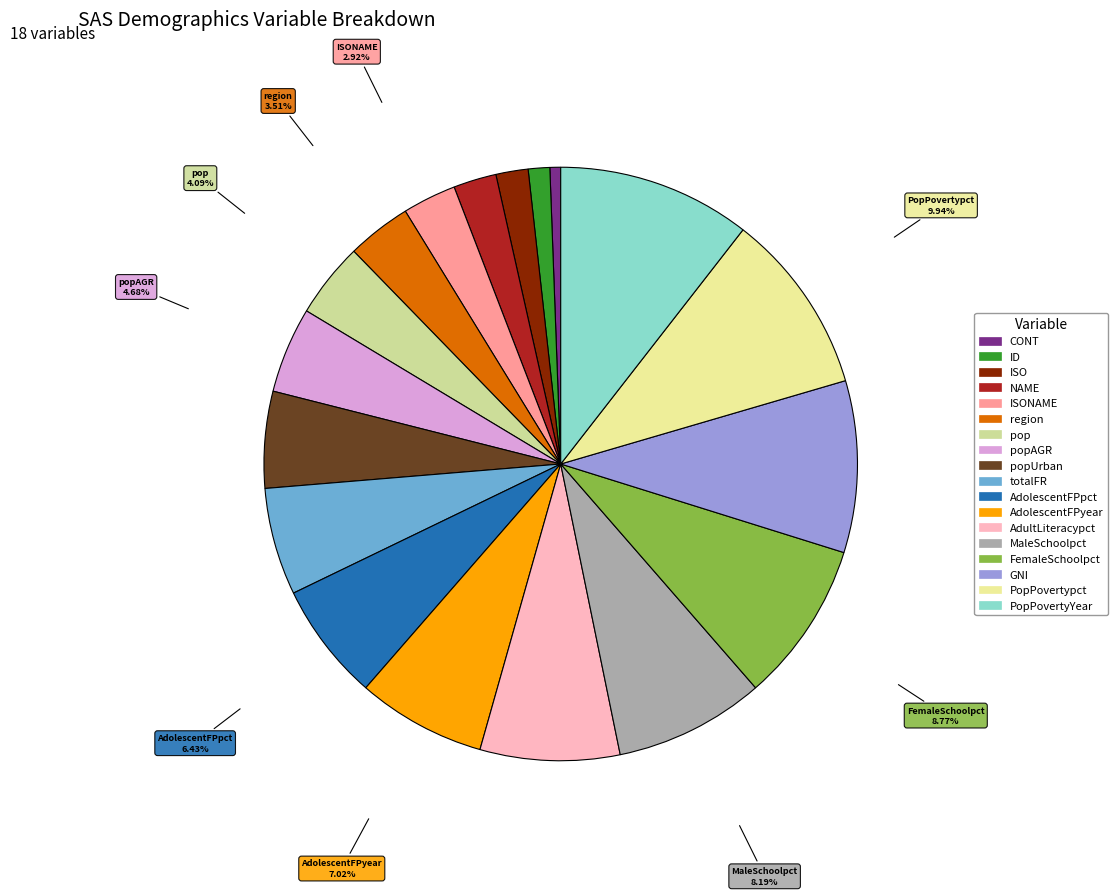

Is there a majority slice in this chart?

No